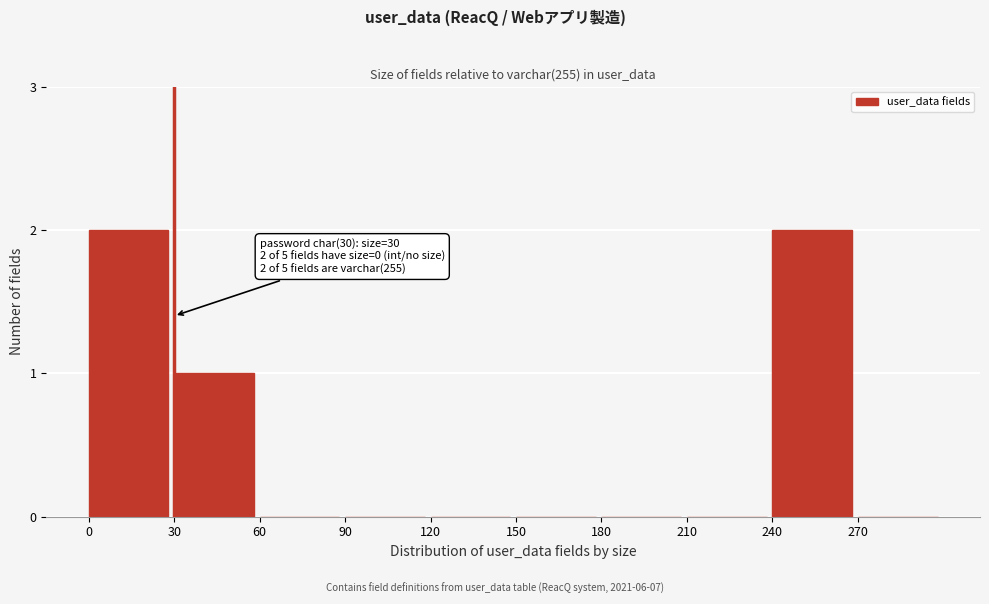

Reading left to right, what are all the values shown in this chart?

0=2	30=1	60=0	90=0	120=0	150=0	180=0	210=0	240=2	270=0